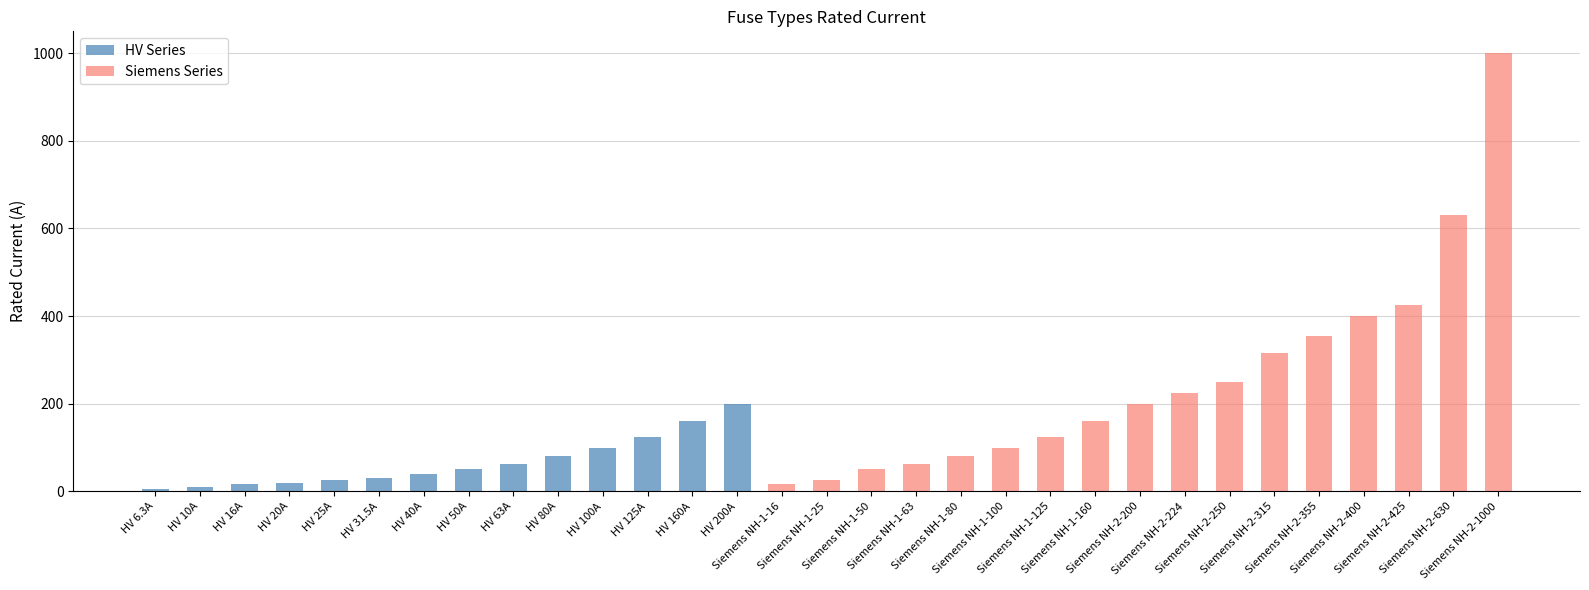

What is the sum of all HV Series values?

926.8